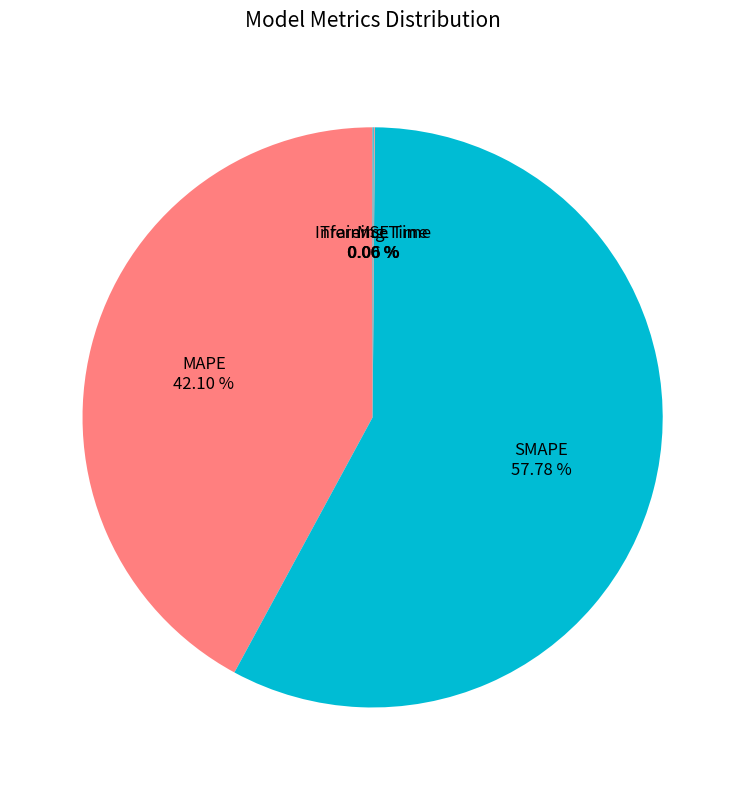

What is the largest slice in the pie chart?

SMAPE